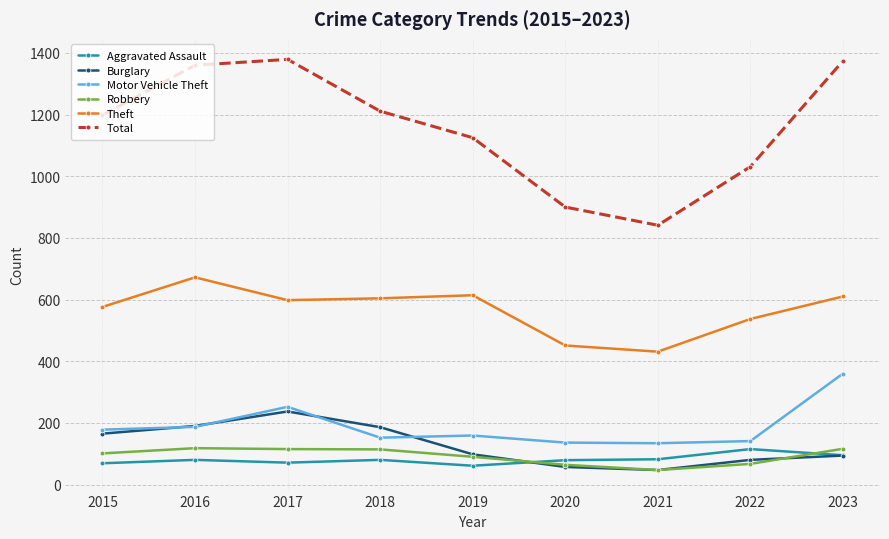

Count the number of categories in the chart.

9